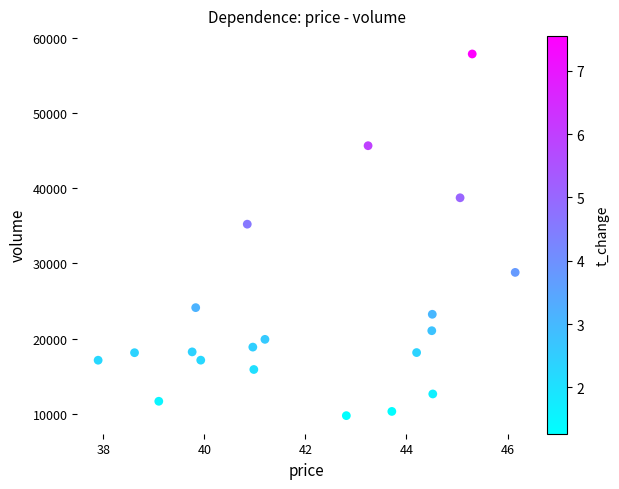

What Y value in the scatter plot is closest to 33803?

35215